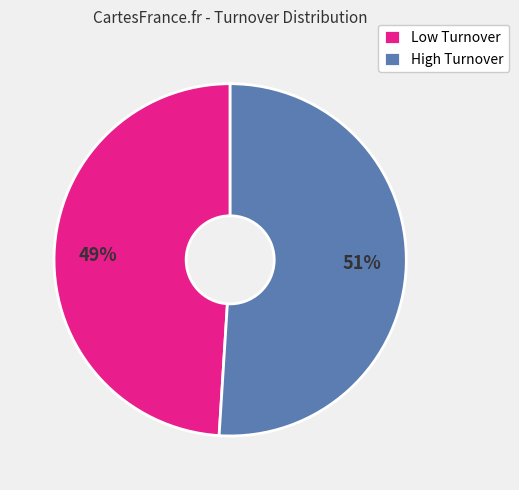

Is there a majority slice in this chart?

Yes